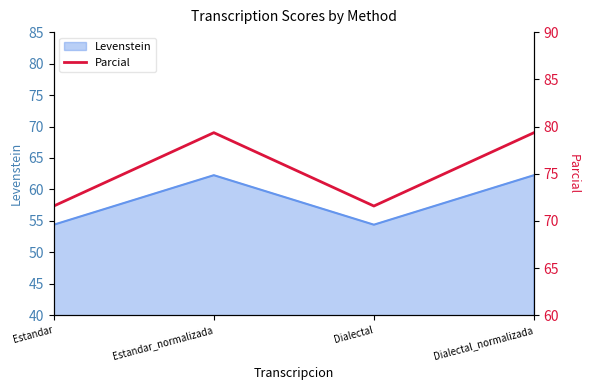

The Levenstein series shows 31.8 at Dialectal. True or false?

False